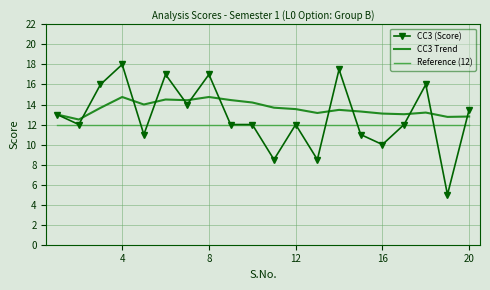

What is the sum of all CC3 Trend values?

272.3